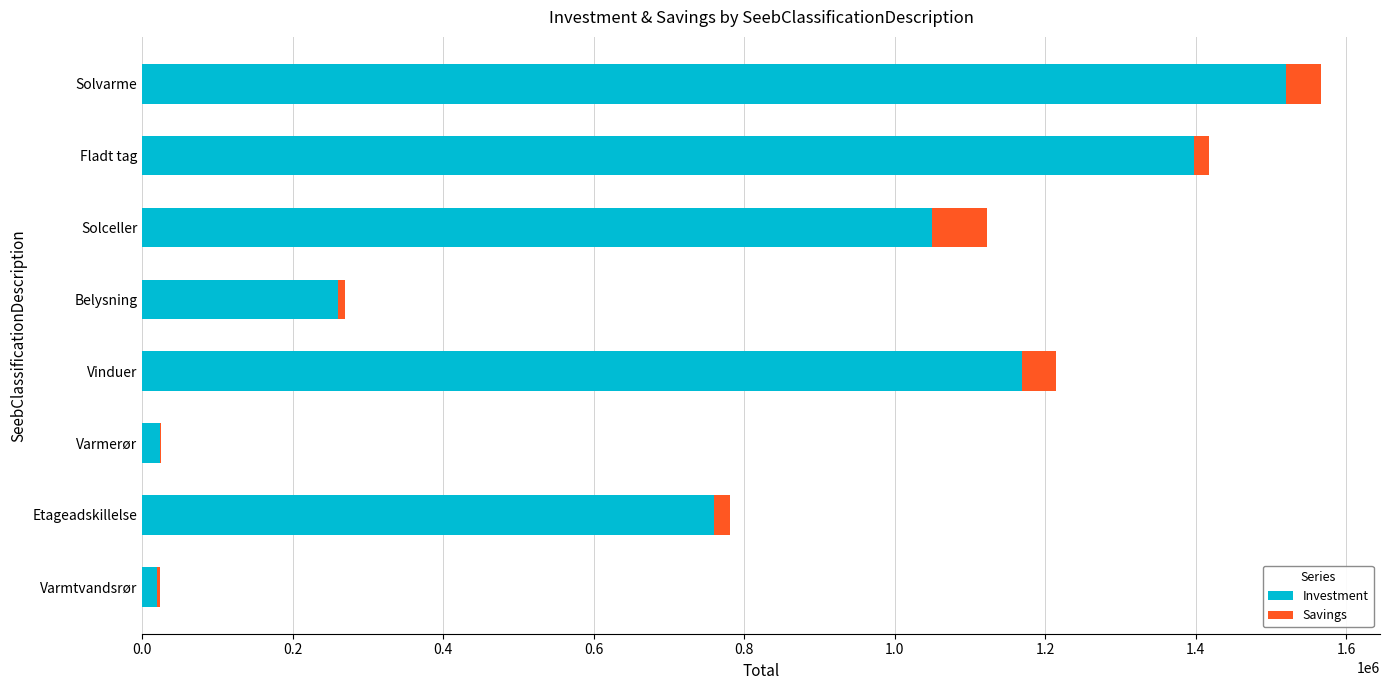

What is the sum of all Investment values?

6200300